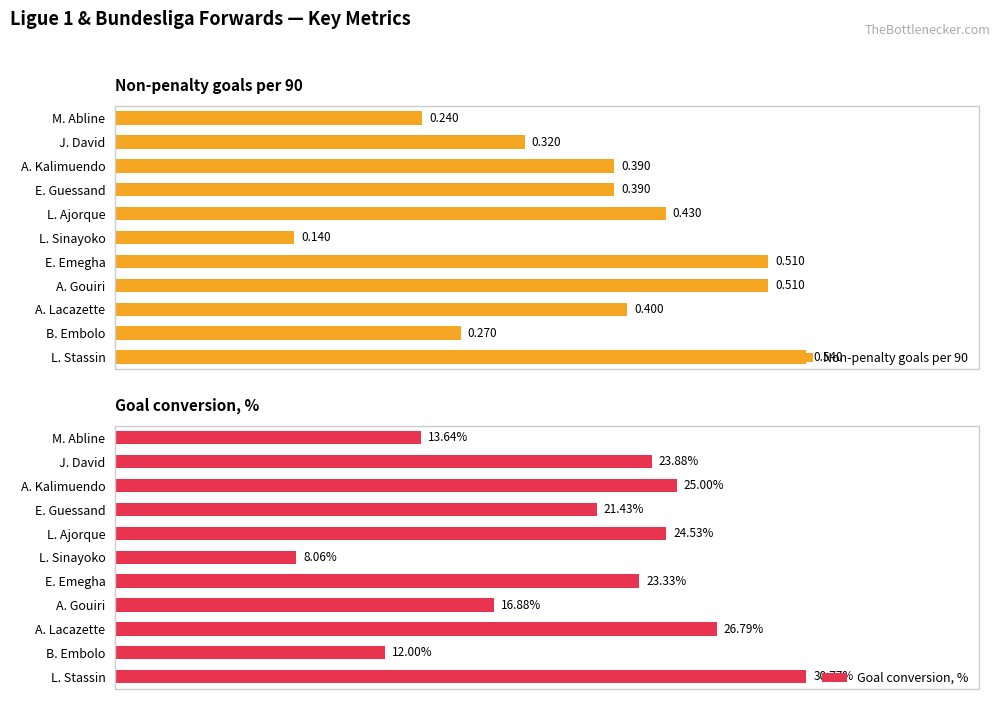

Reading left to right, what are all the values shown in this chart?

Non-penalty goals per 90: 0.2	0.3	0.4	0.4	0.4	0.1	0.5	0.5	0.4	0.3	0.5
Goal conversion, %: 13.6	23.9	25.0	21.4	24.5	8.1	23.3	16.9	26.8	12.0	30.8